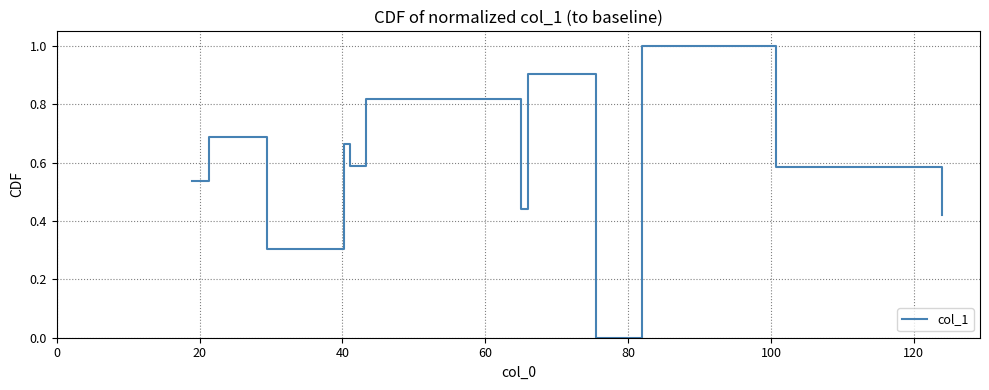

What is the maximum value shown in the chart?

1.0